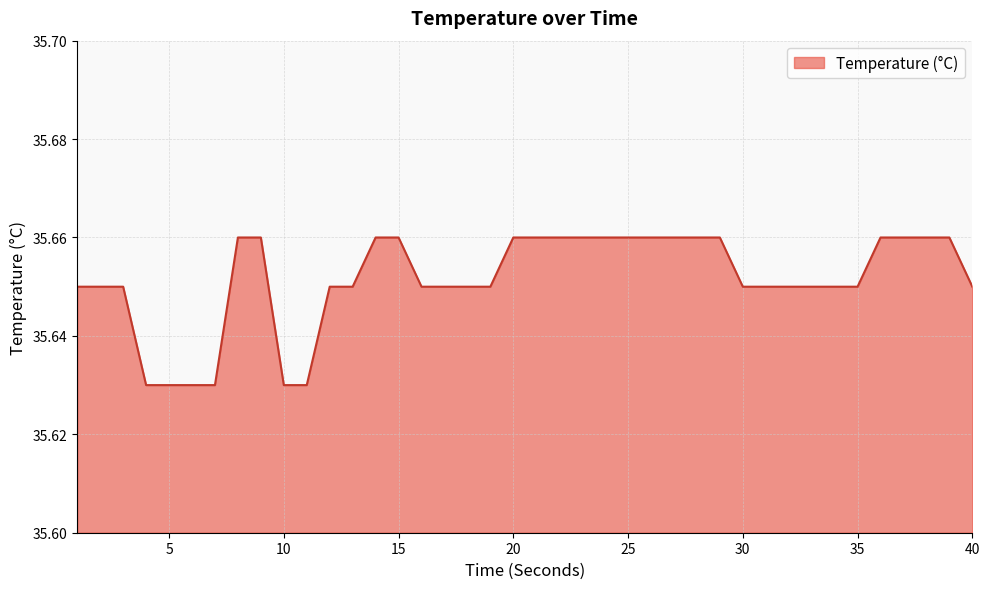

How many lines are shown in the chart?

1